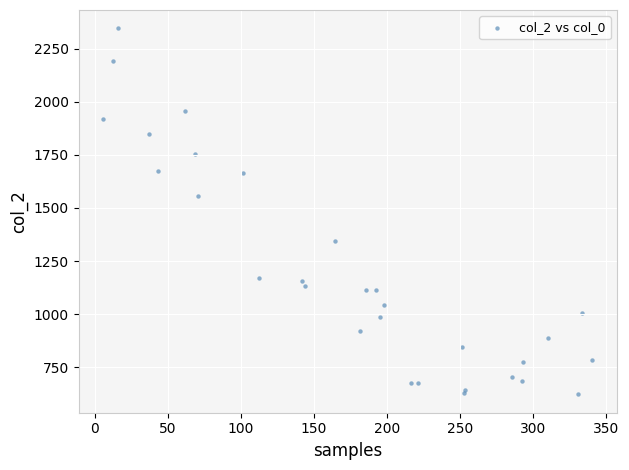

What Y value in the scatter plot is closest to 1483?

1555.2